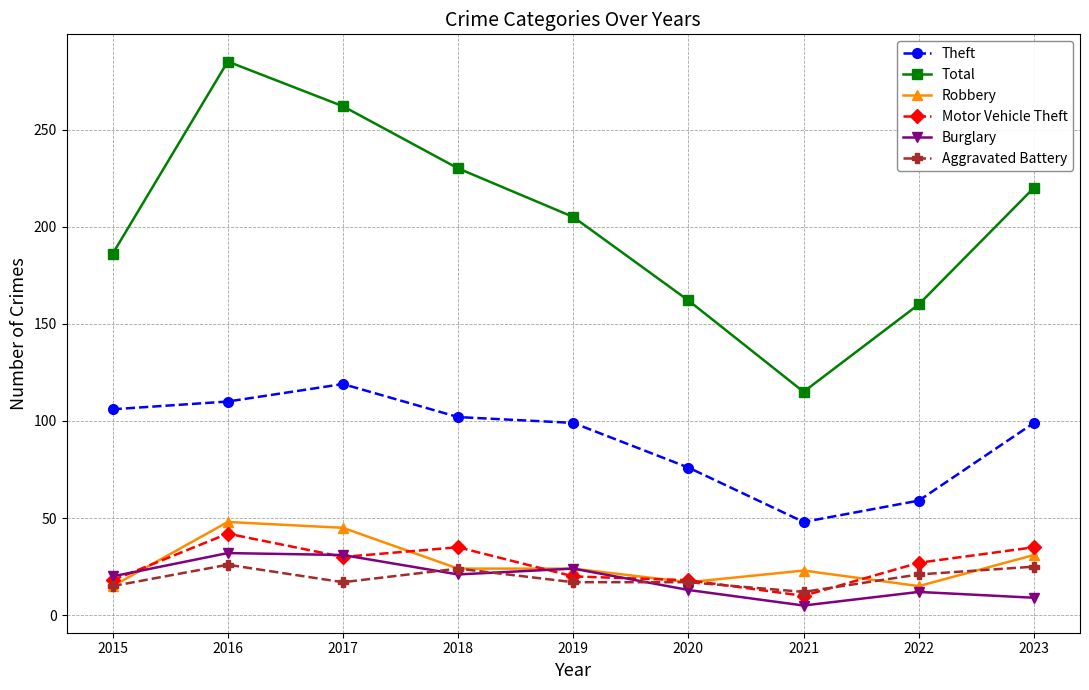

The Aggravated Battery series shows 11 at 2022. True or false?

False